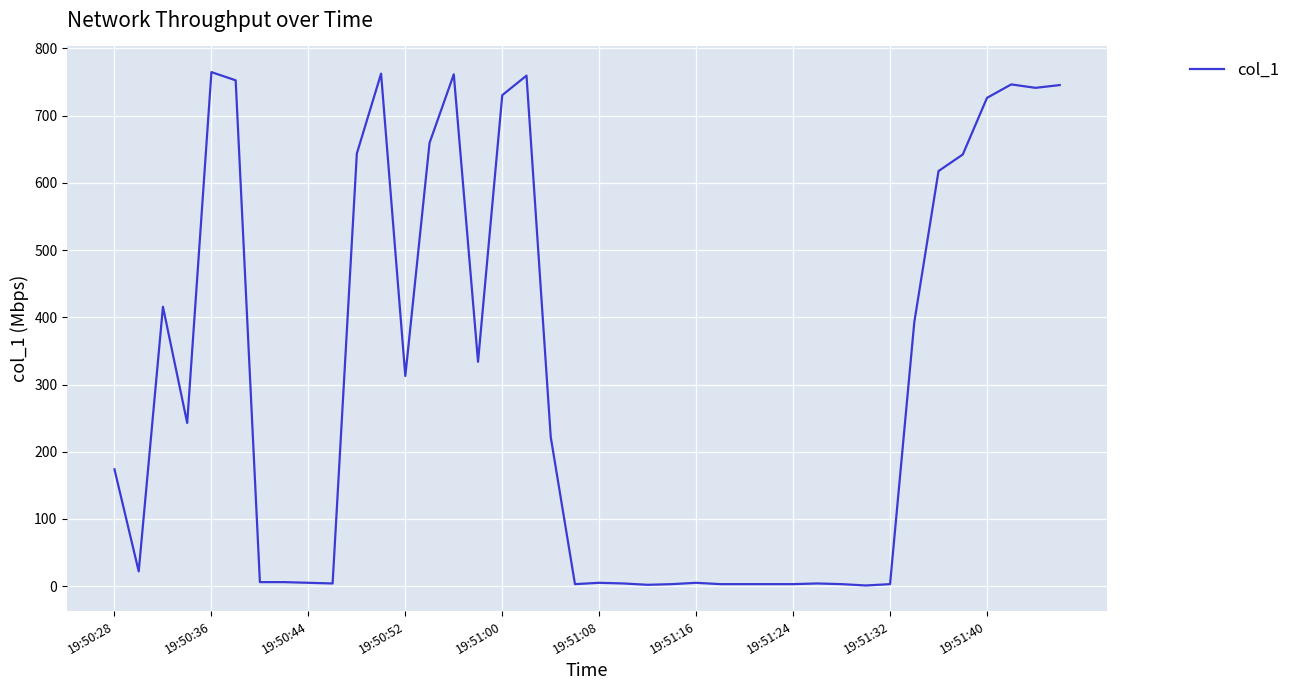

What is the average value?

305.9